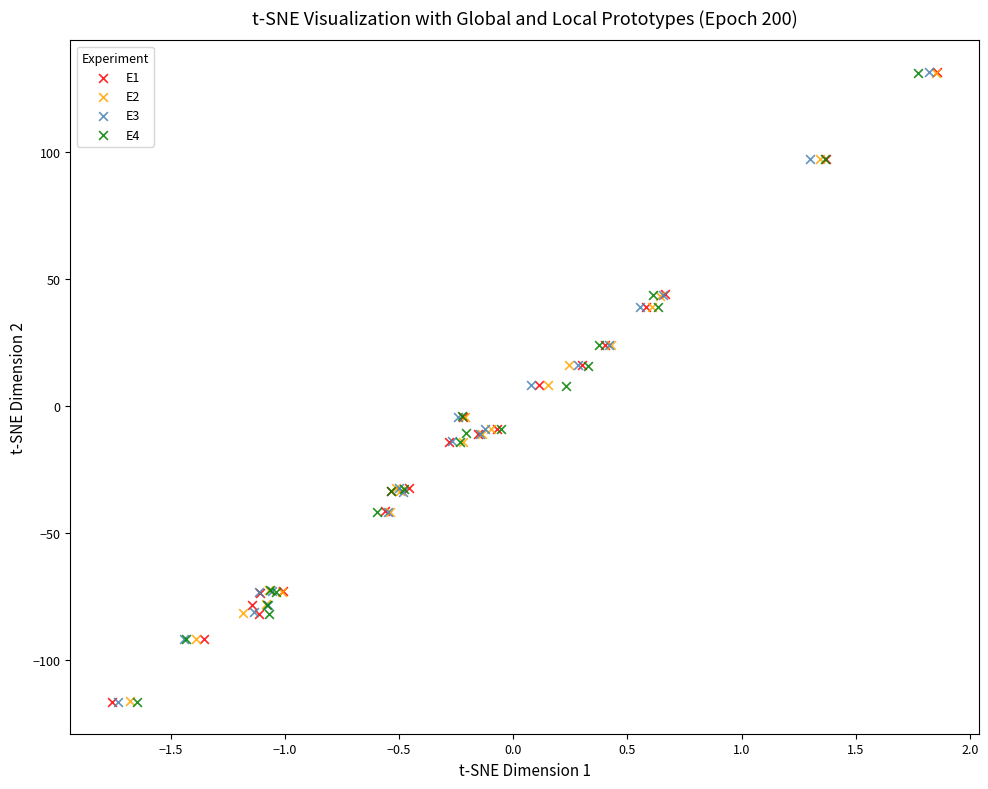

Which series has the widest spread of Y values?

E3